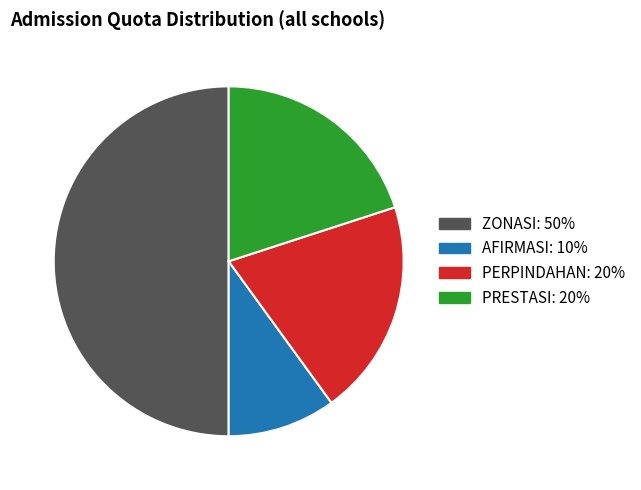

Which slice is the largest?

ZONASI